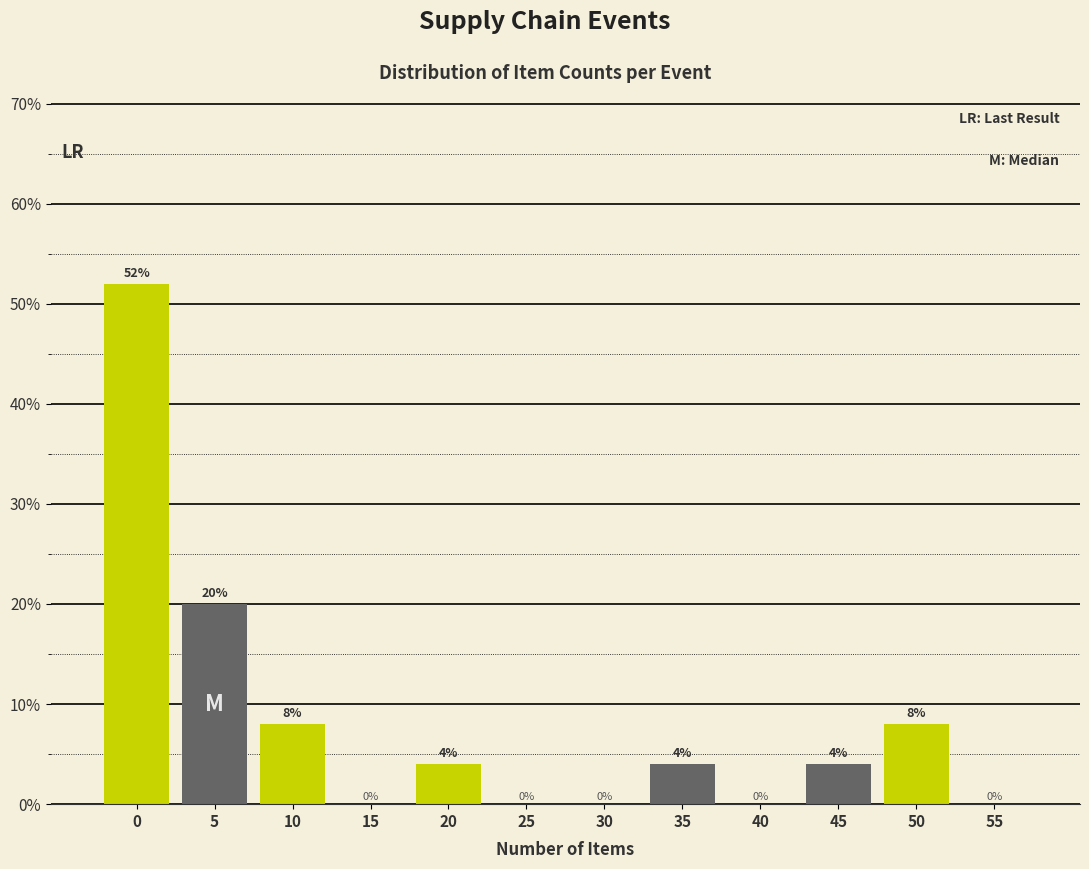

Reading left to right, list all the values displayed in this chart.

0=52	5=20	10=8	15=0	20=4	25=0	30=0	35=4	40=0	45=4	50=8	55=0